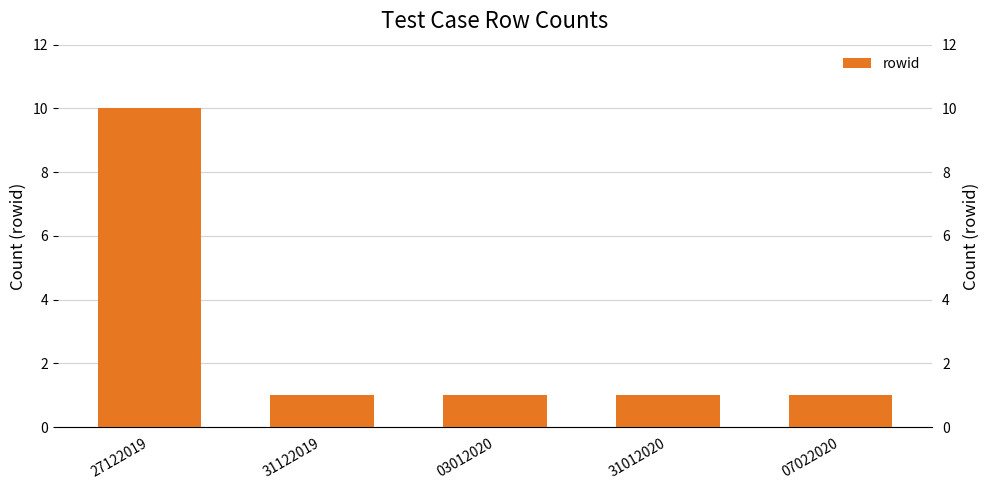

Count the number of categories in the chart.

5